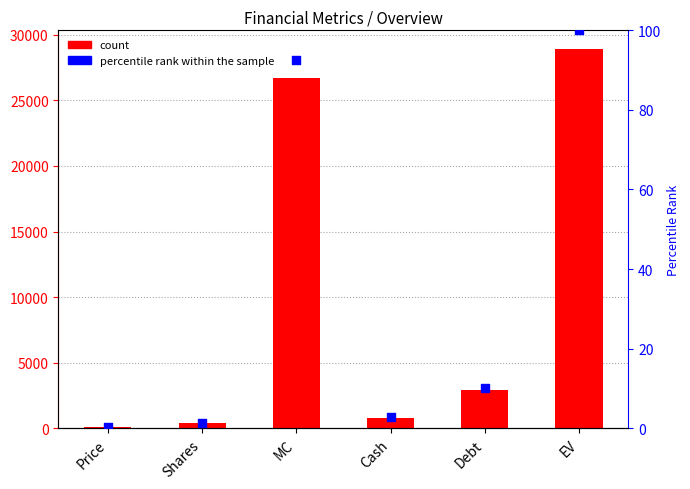

Which series contains the lowest Y value?

percentile rank within the sample